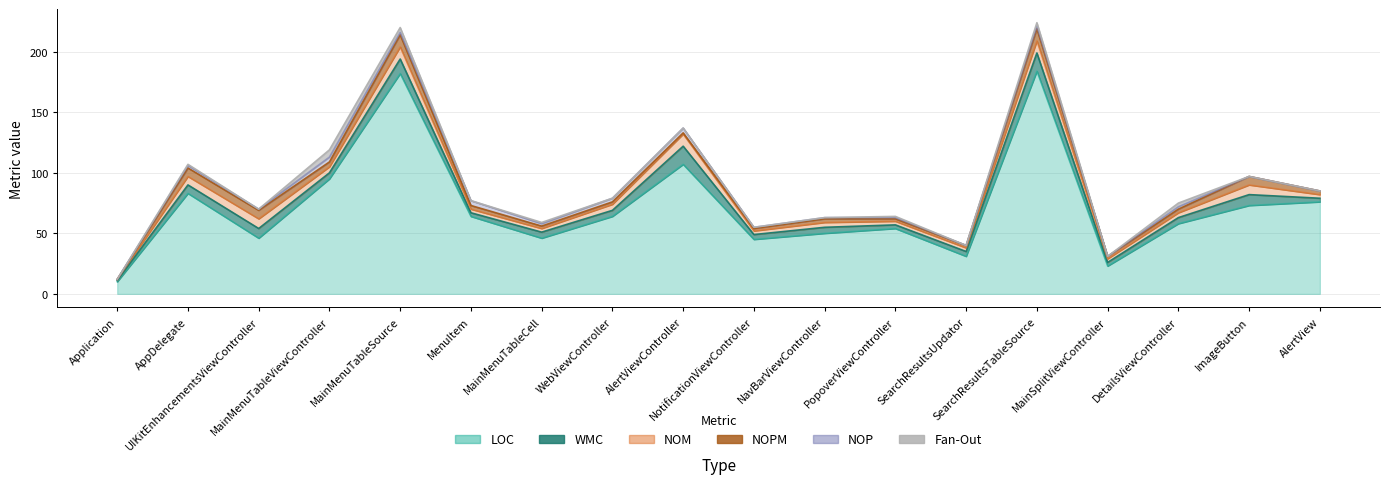

List the labels in order of LOC value, smallest first.

Application, MainSplitViewController, SearchResultsUpdator, NotificationViewController, UIKitEnhancementsViewController, MainMenuTableCell, NavBarViewController, PopoverViewController, DetailsViewController, MenuItem, WebViewController, ImageButton, AlertView, AppDelegate, MainMenuTableViewController, AlertViewController, MainMenuTableSource, SearchResultsTableSource